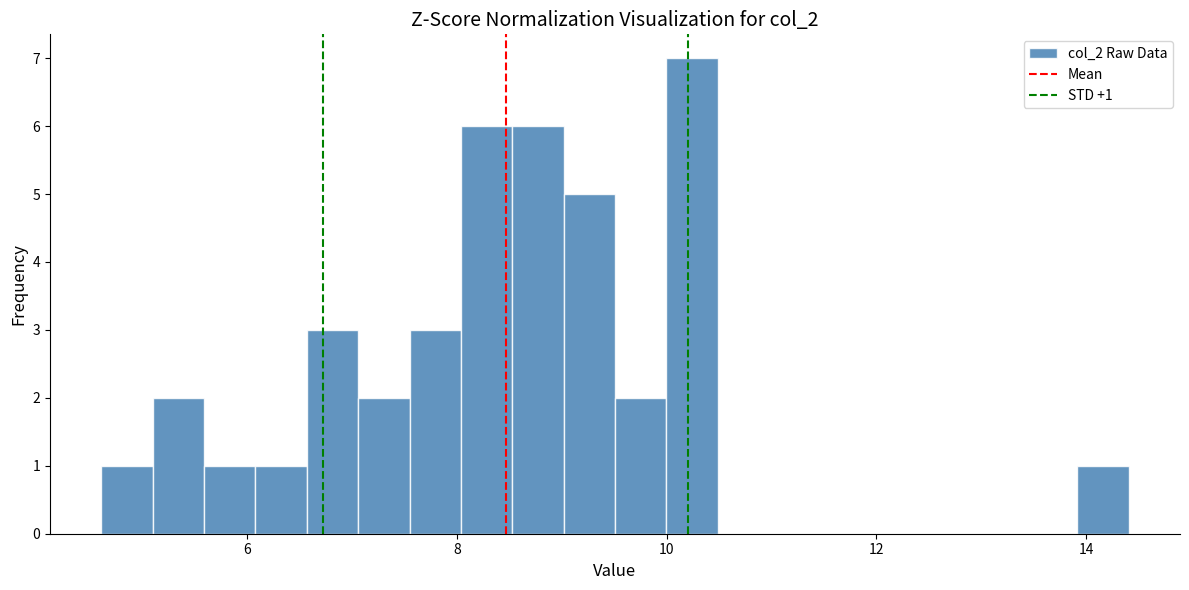

Read against the x-axis, roughly where is the centre of the tallest bar?

10.2